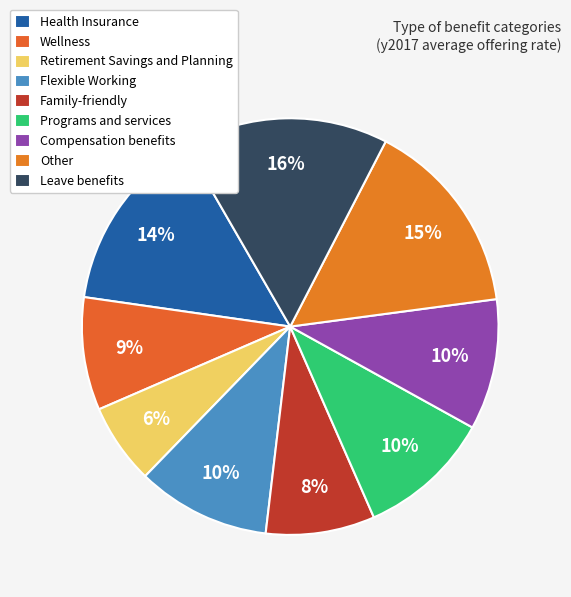

True or false: Other accounts for 1% of the total.

False